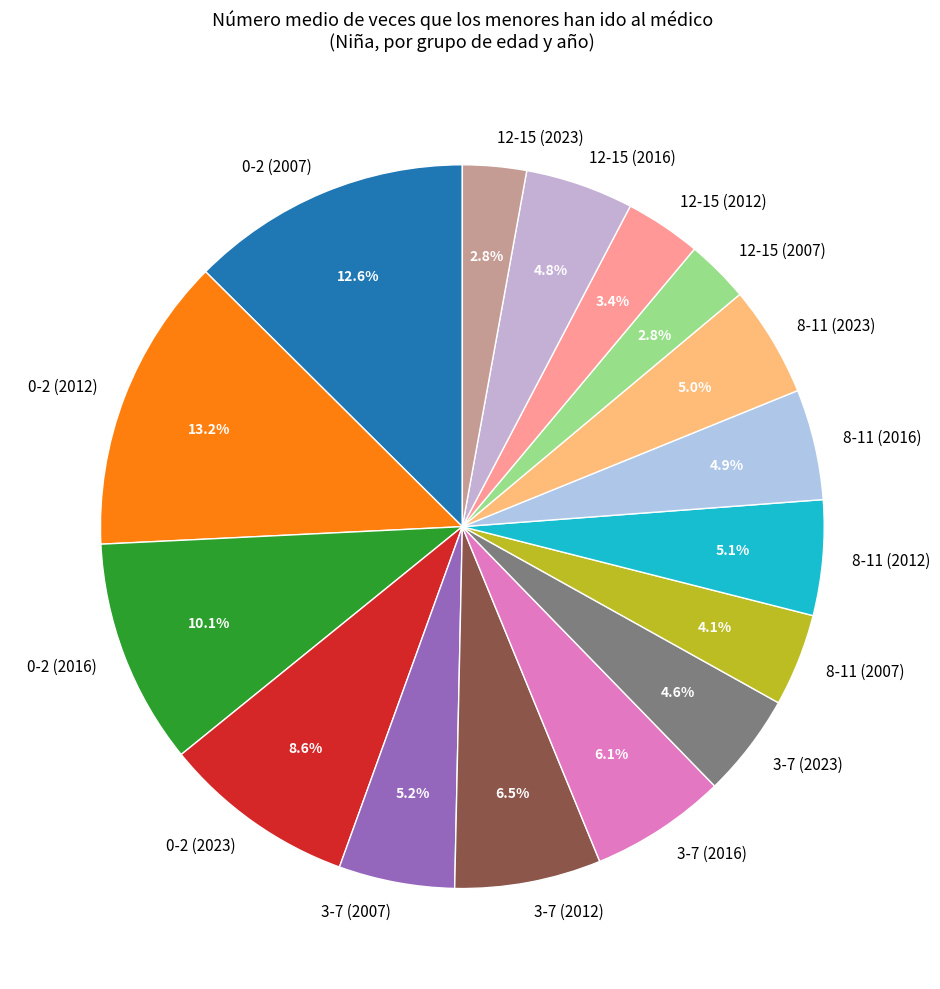

To the nearest percent, what is the difference between the largest and smallest slice percentages?

10%